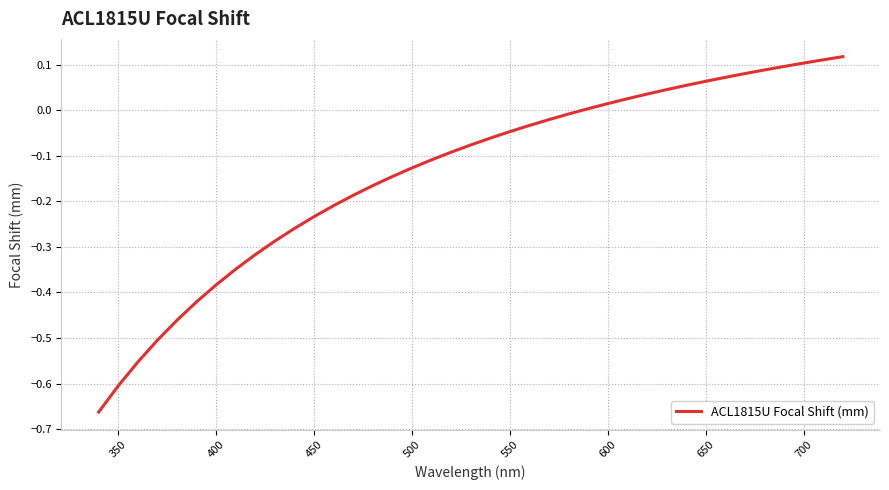

What is the difference between the second highest and minimum values?

0.8